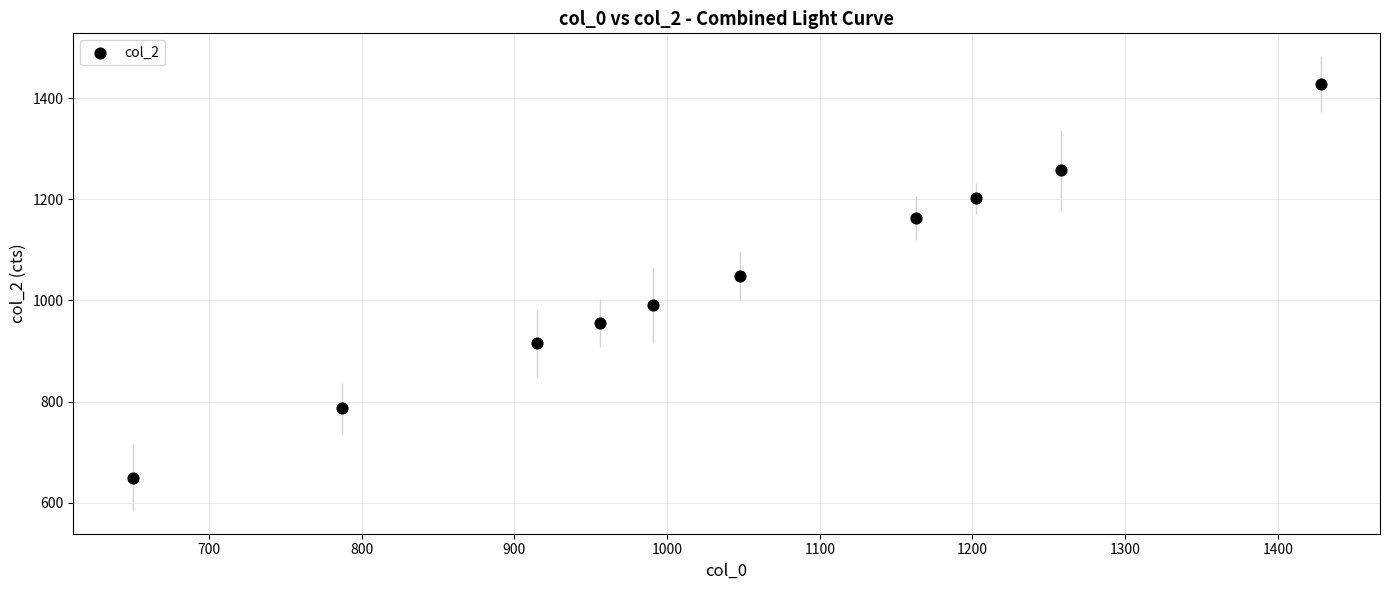

What is the range of Y values (max minus min)?

778